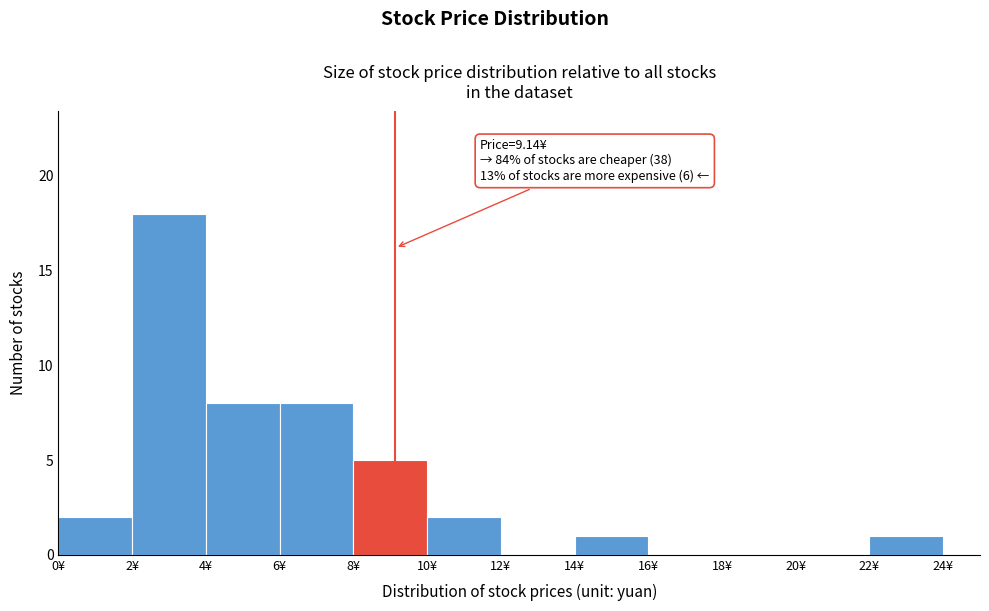

Which range on the x-axis has the tallest bar?

2 to 4